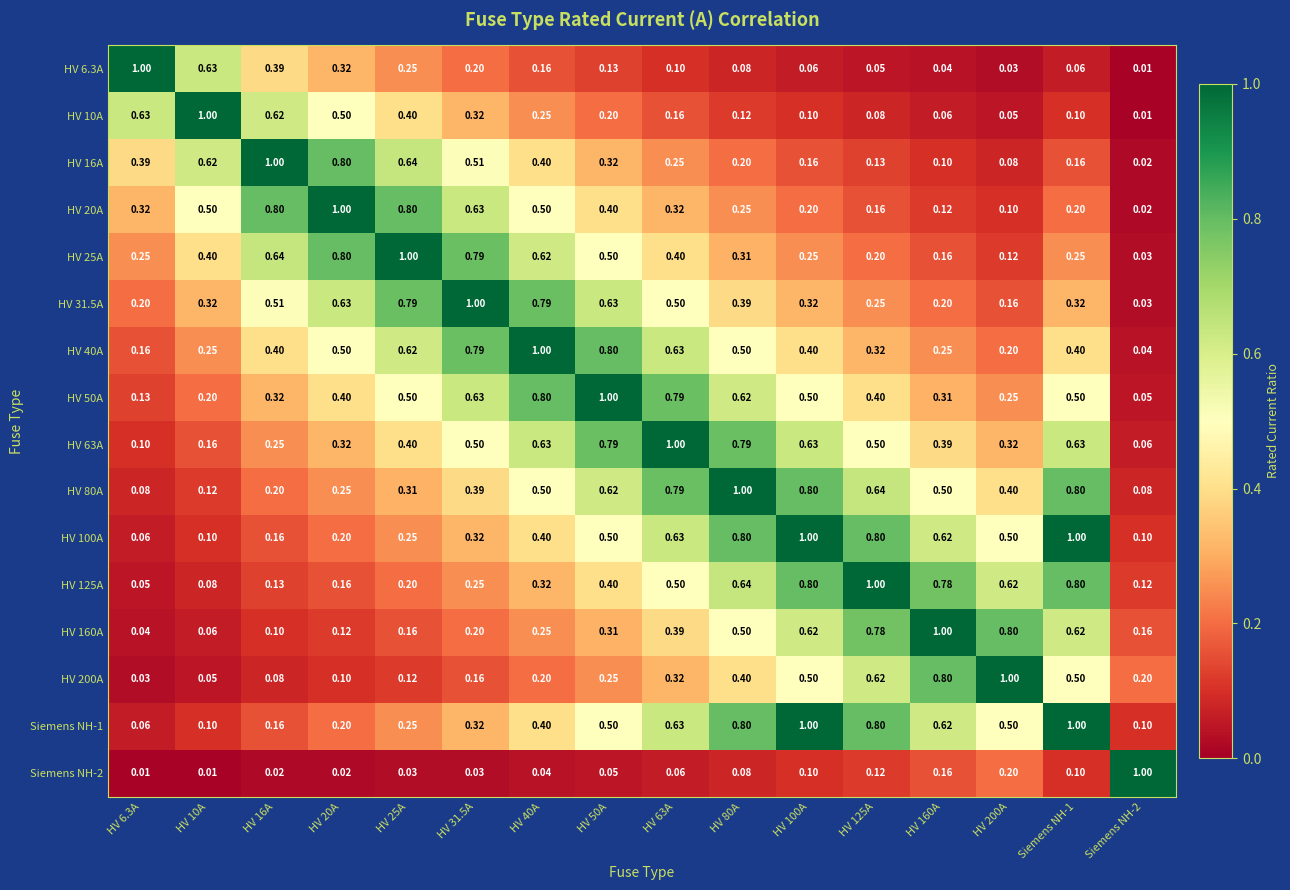

Is the value of HV 10A at HV 20A greater than the value of HV 20A at HV 50A?

Yes